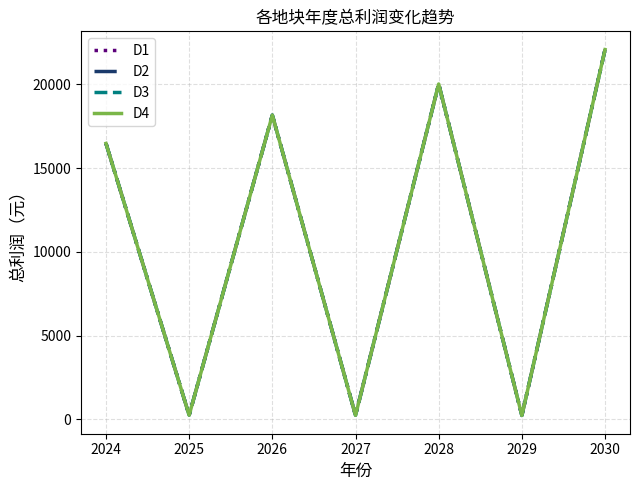

Does the chart have visible grid lines?

Yes